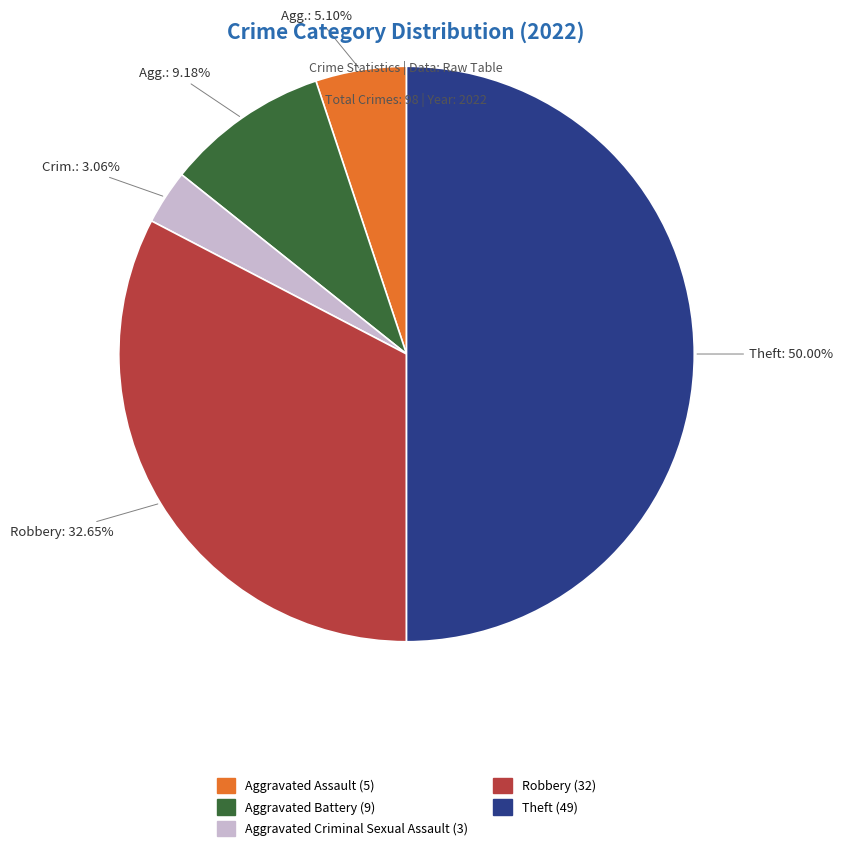

Which has a higher value, Crim.: 3.06% or Theft: 50.00%?

Theft: 50.00%